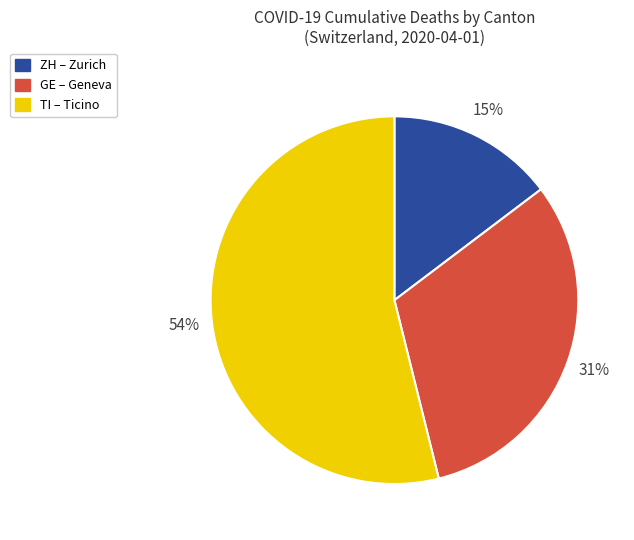

To the nearest percent, what is the difference between the largest and smallest slice percentages?

39%